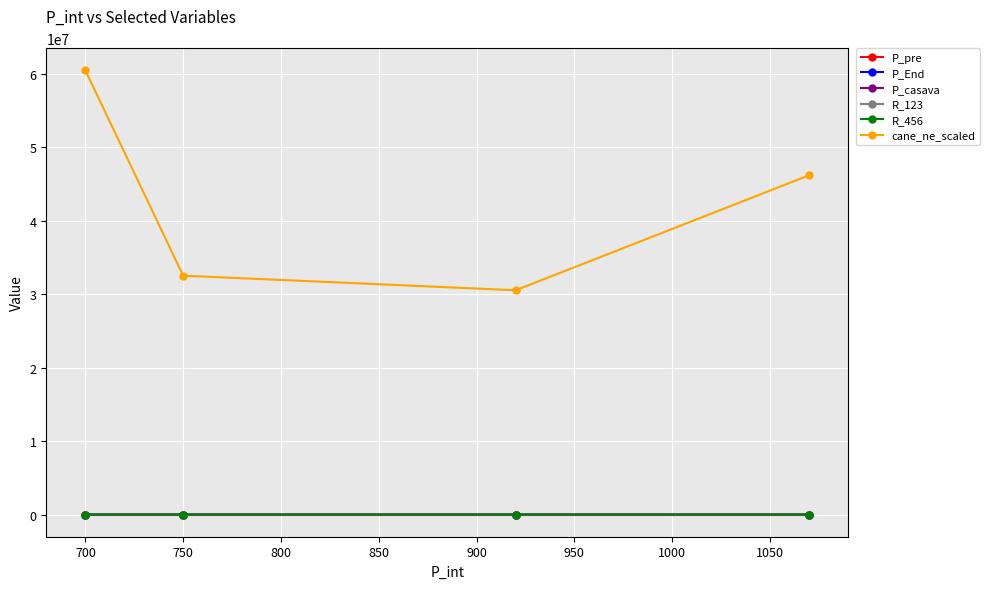

Which series has the largest range (max minus min)?

cane_ne_scaled